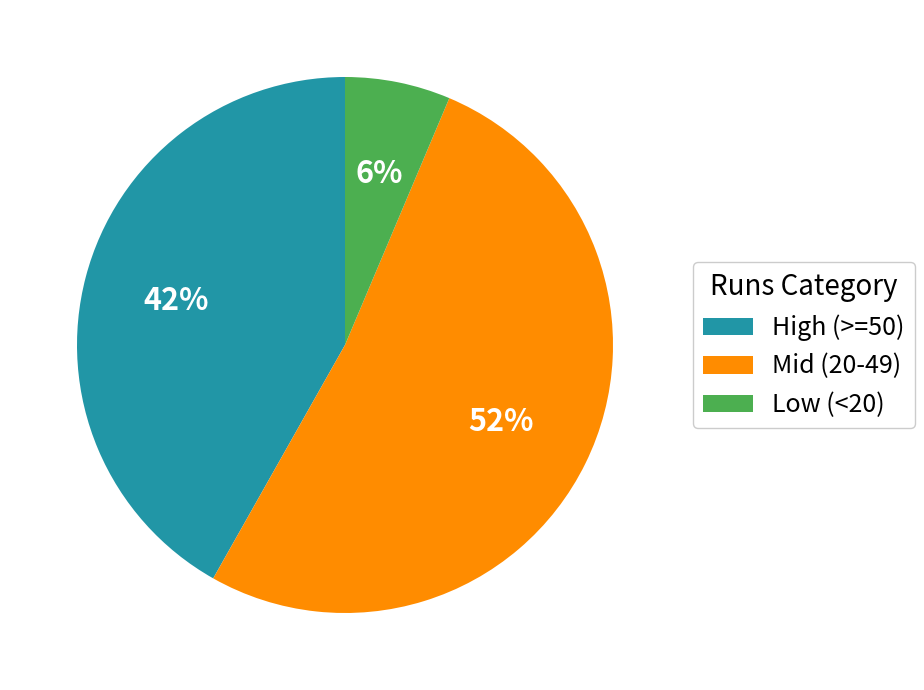

To the nearest percent, what percentage of the pie is Low (<20)?

6%